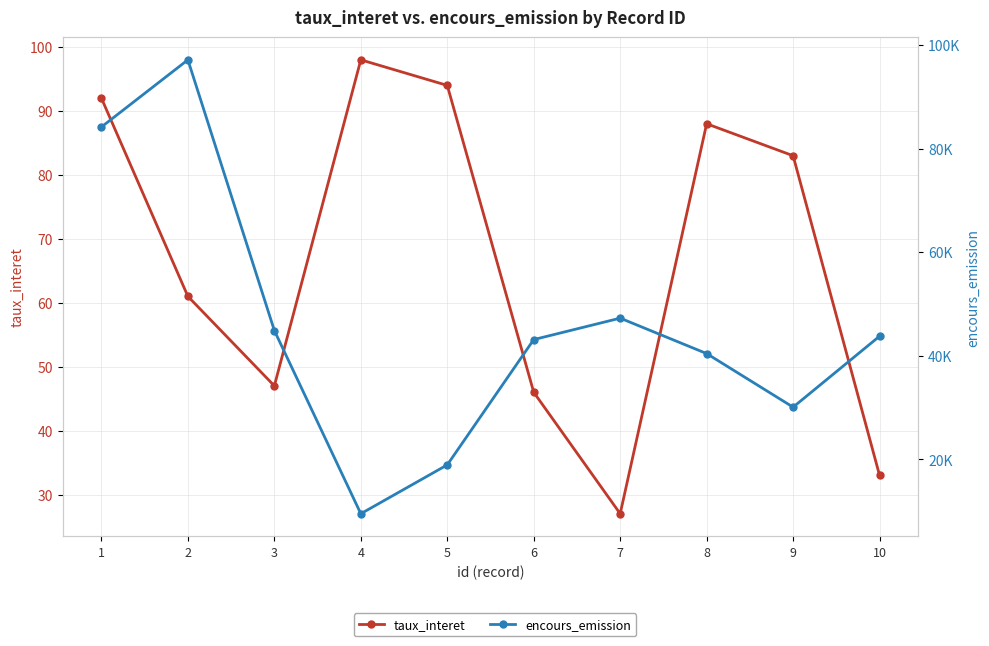

Reading left to right, what are all the values shown in this chart?

taux_interet: 1=92	2=61	3=47	4=98	5=94	6=46	7=27	8=88	9=83	10=33
encours_emission: 1=84176	2=97138	3=44882	4=9514	5=18943	6=43132	7=47270	8=40431	9=30086	10=43785